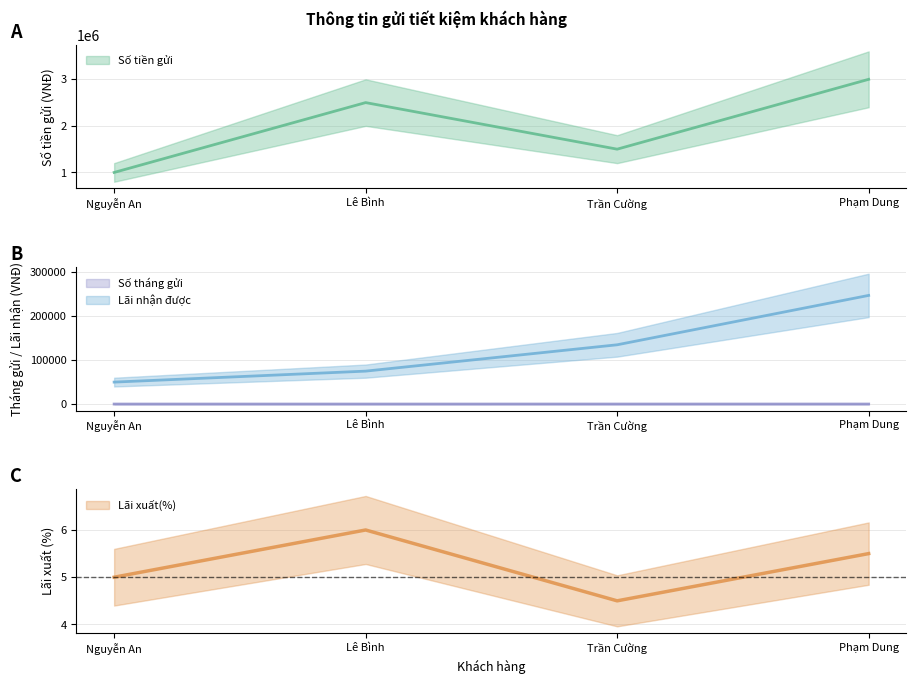

What are all the series names shown in the legend?

Số tiền gửi, Lãi xuất(%), Số tháng gửi, Lãi nhận được